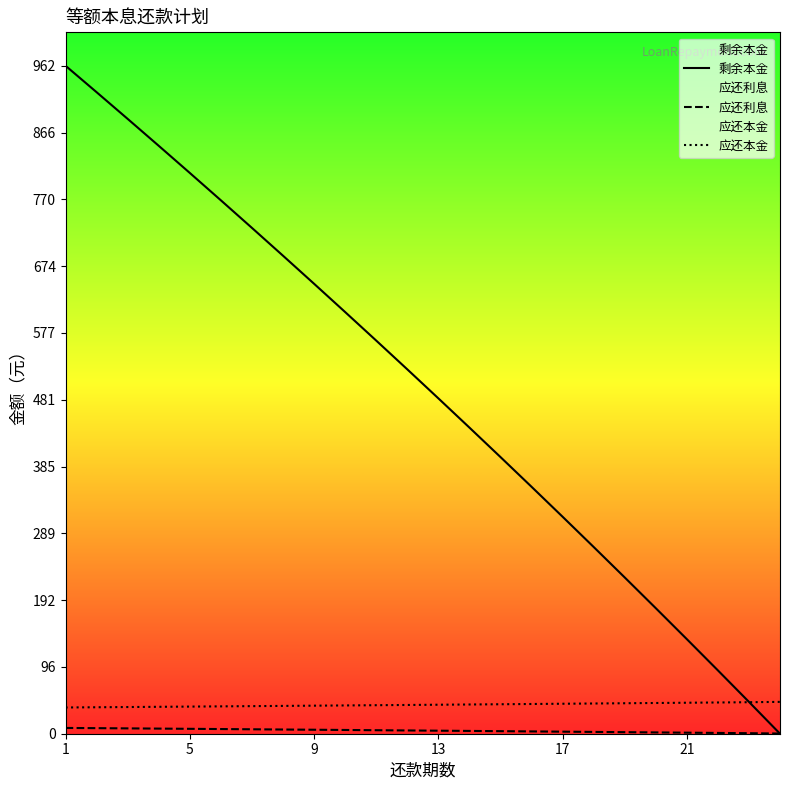

Which series ends up on top after the final intersection of 应还本金 and 剩余本金?

应还本金